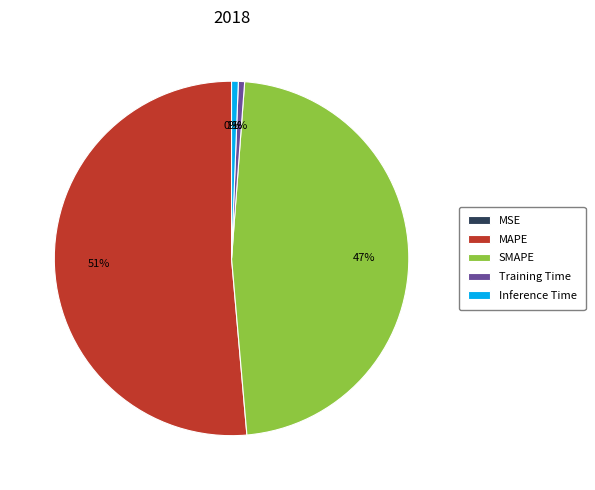

Is the sum of MAPE and SMAPE greater than half?

Yes